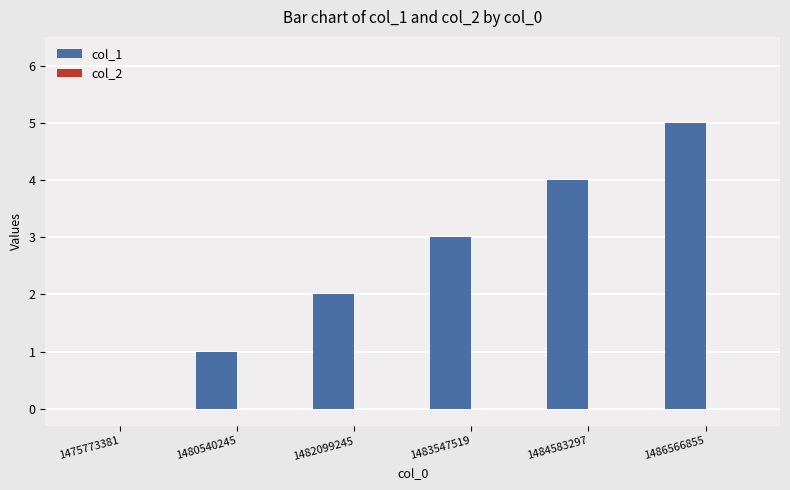

How many series are shown in this chart?

1